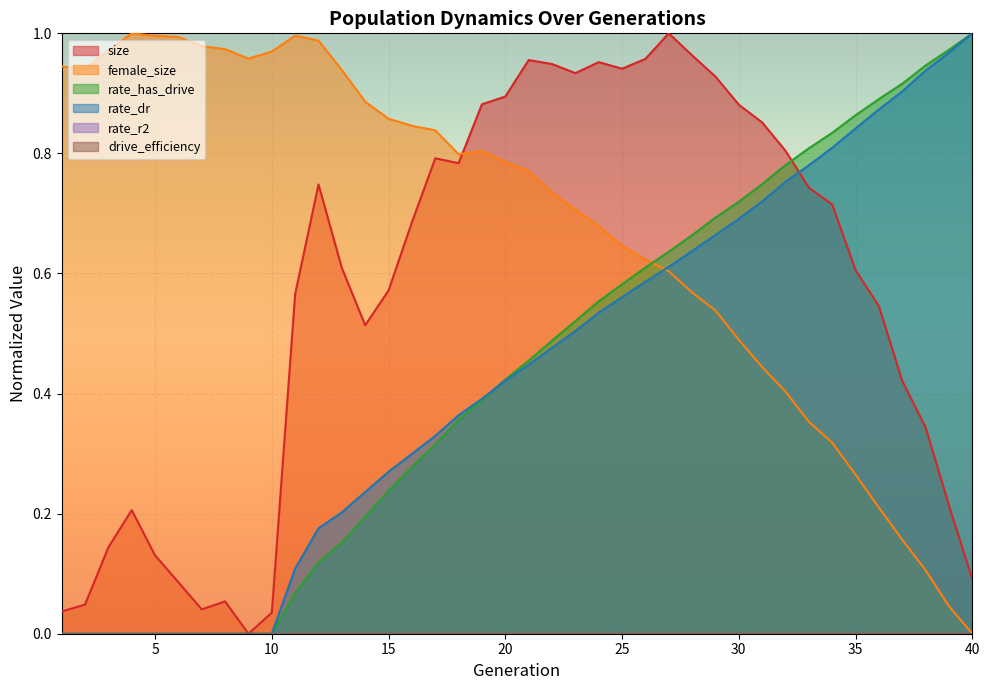

Which series changed the most between 1 and 19?

size